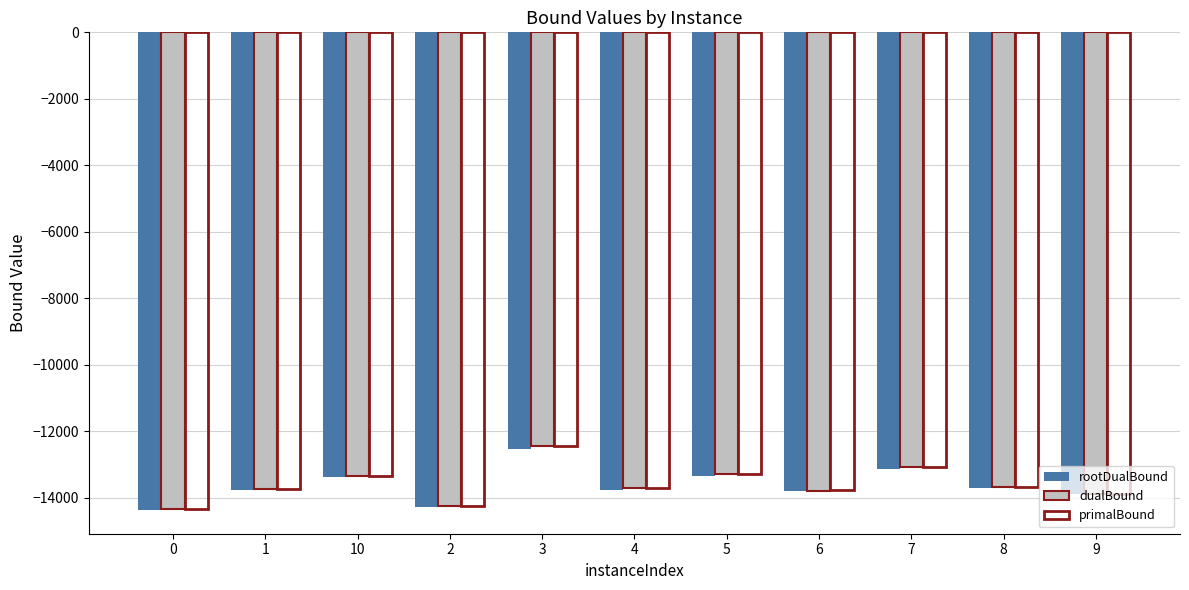

What is the sum of all primalBound values?

-149606.3